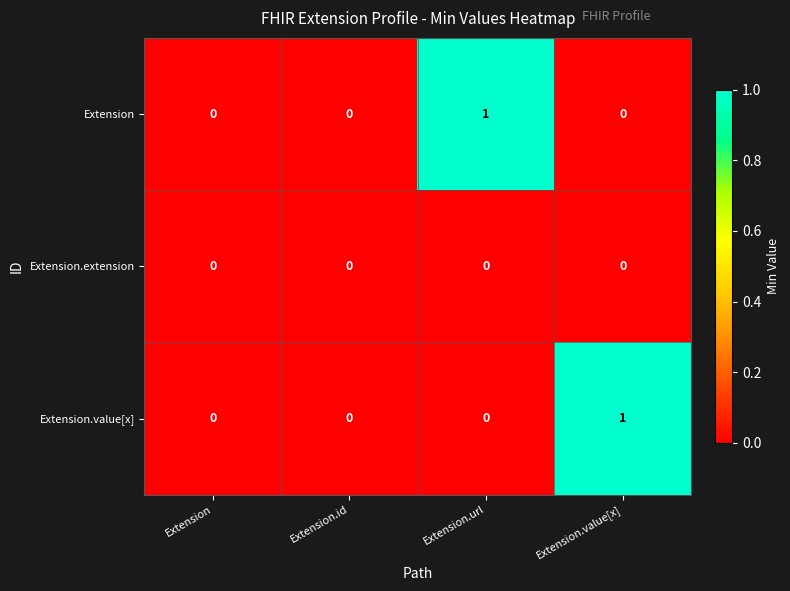

Is the value of Extension.value[x] at Extension greater than the value of Extension at Extension.url?

No